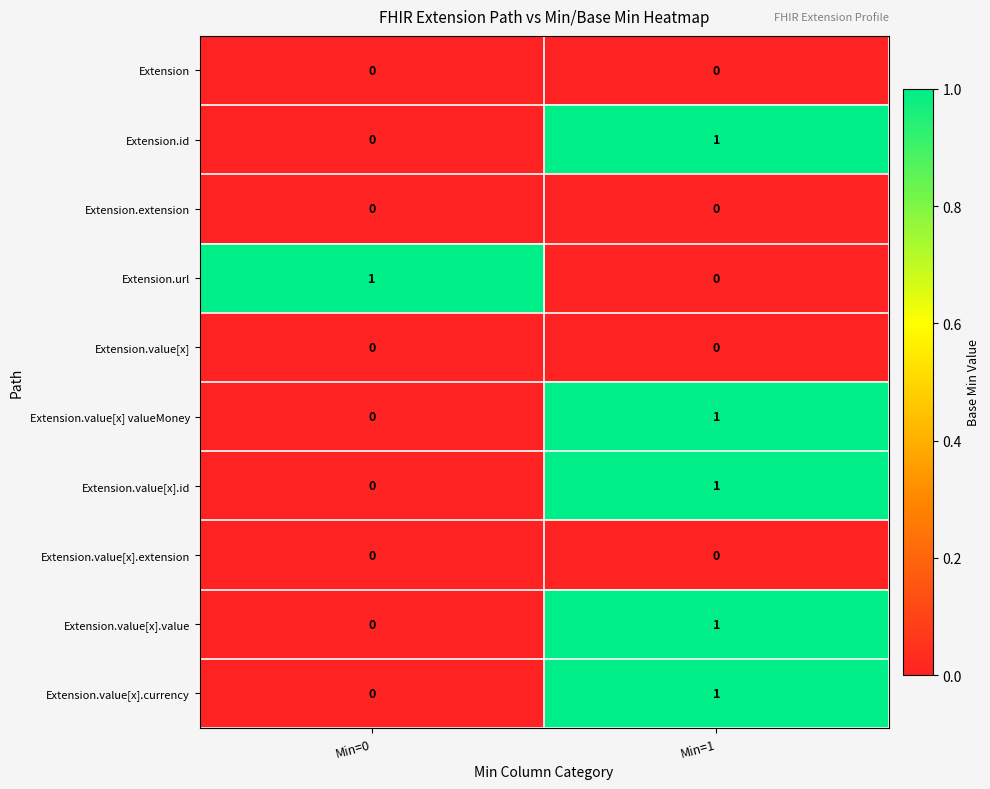

How many data points in Extension.id are less than 1?

1